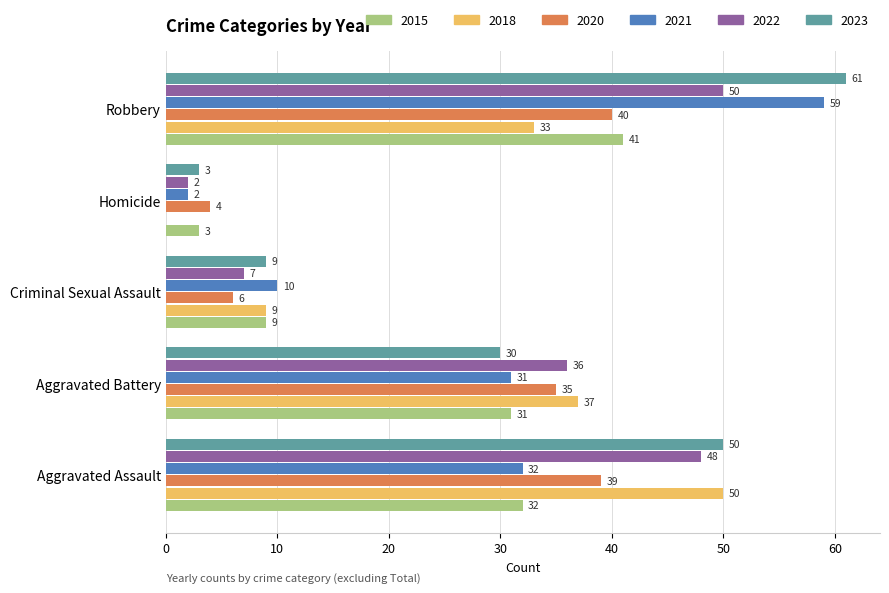

True or false: 2015 has a value of 9 at Criminal Sexual Assault.

True